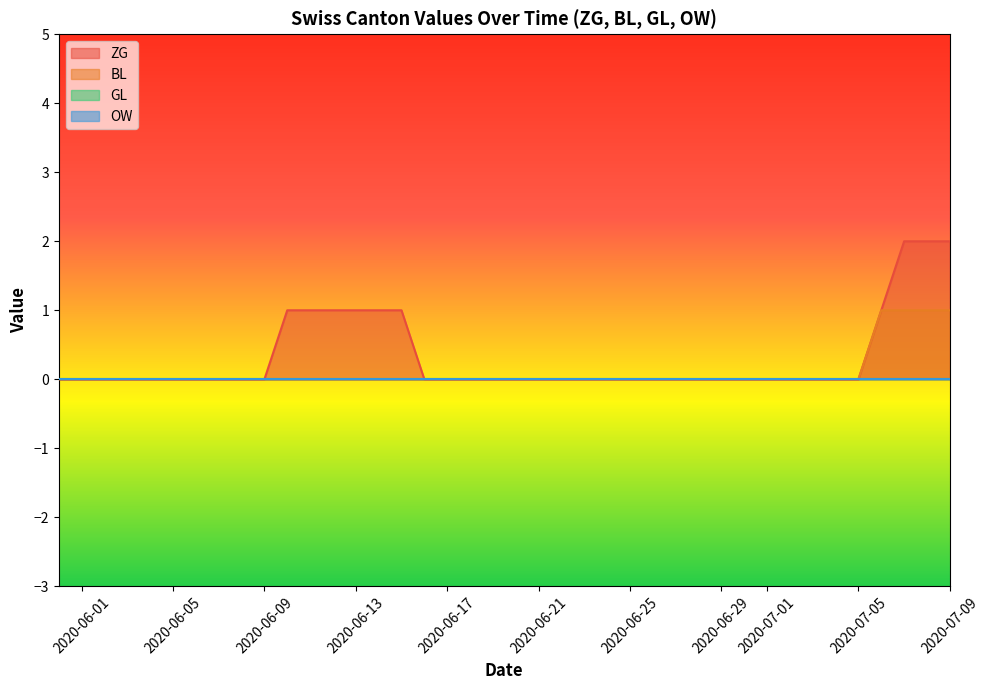

What is the approximate value of ZG at 2020-06-10?

1